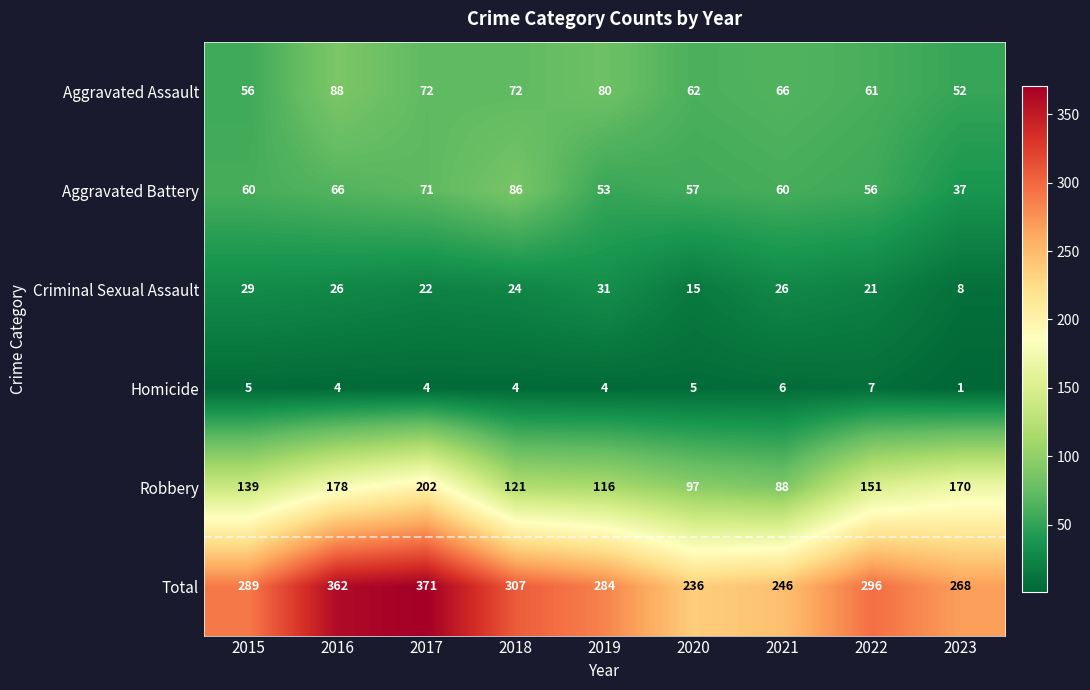

List the labels in order of Robbery value, smallest first.

2021, 2020, 2019, 2018, 2015, 2022, 2023, 2016, 2017